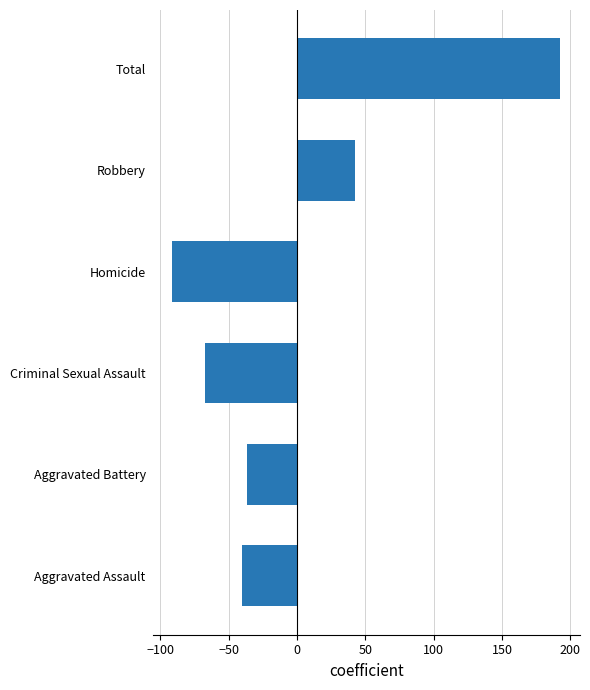

Reading bottom to top, extract all data points from this chart.

Aggravated Assault=-40.3	Aggravated Battery=-36.3	Criminal Sexual Assault=-67.3	Homicide=-91.3	Robbery=42.7	Total=192.7